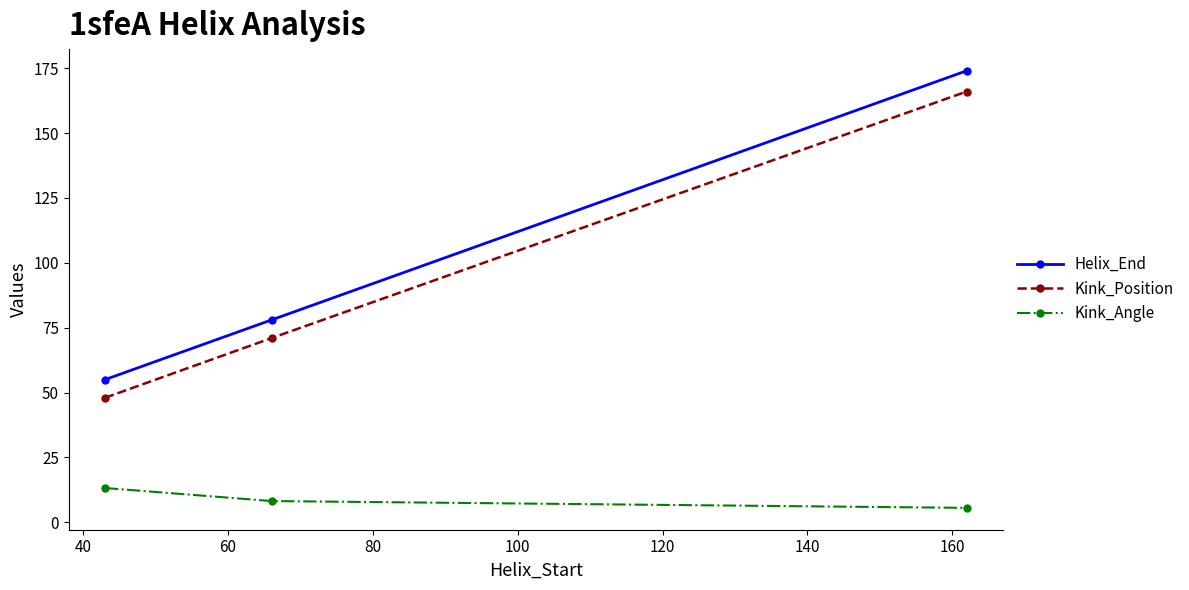

What is the smallest value displayed?

5.6